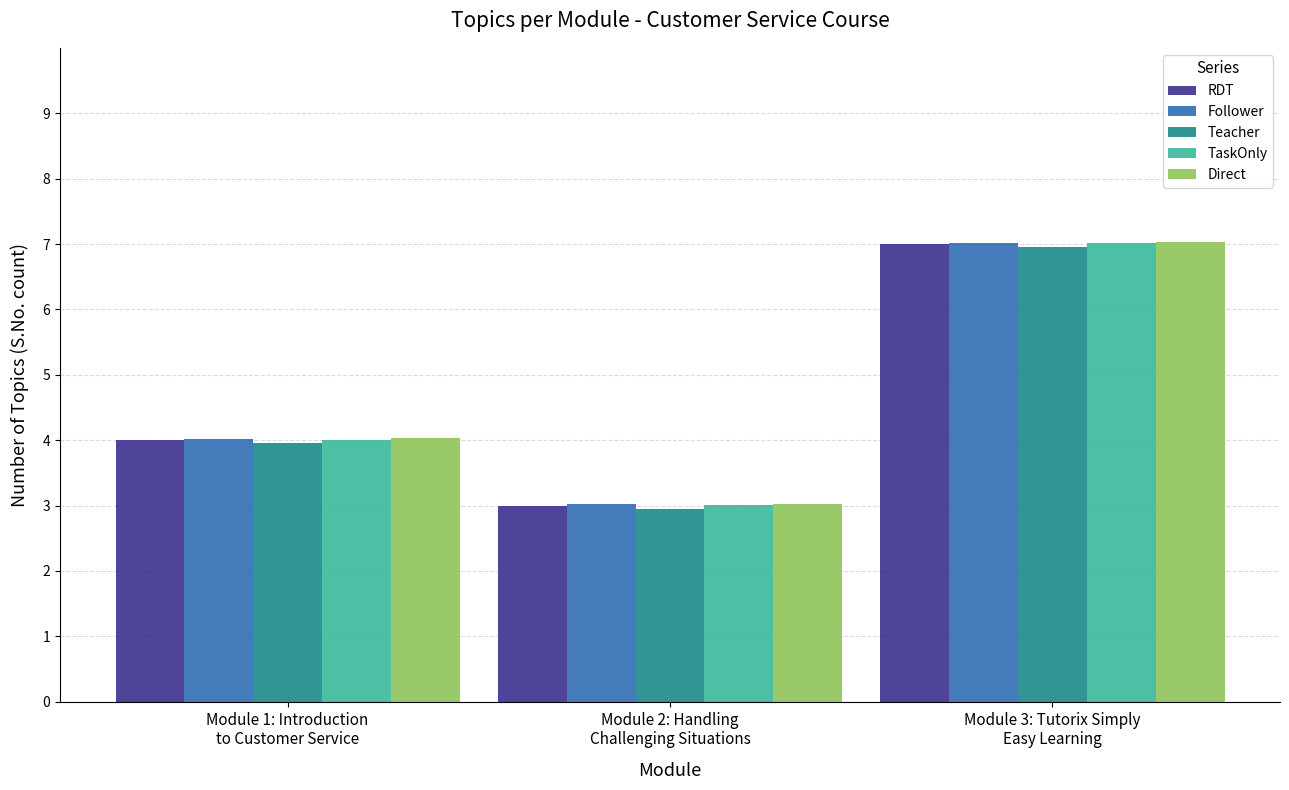

The value of Teacher at Module 3: Tutorix Simply
Easy Learning is 10.2. True or false?

False